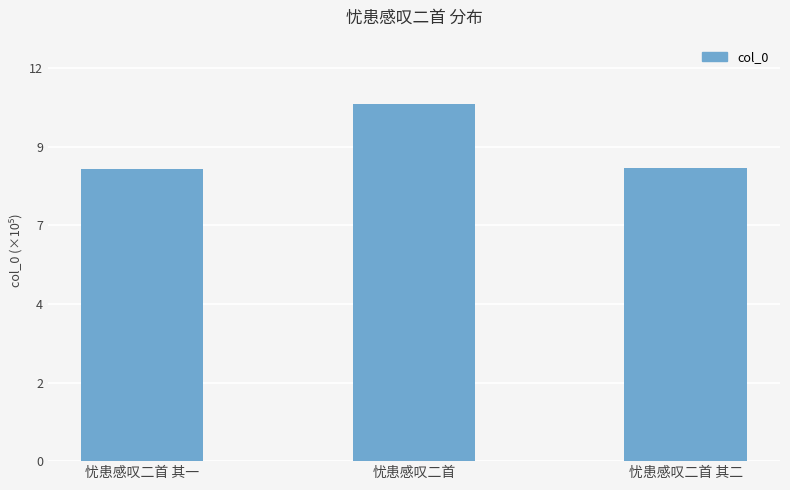

Read the value at 忧患感叹二首, to the nearest 100.

1115300